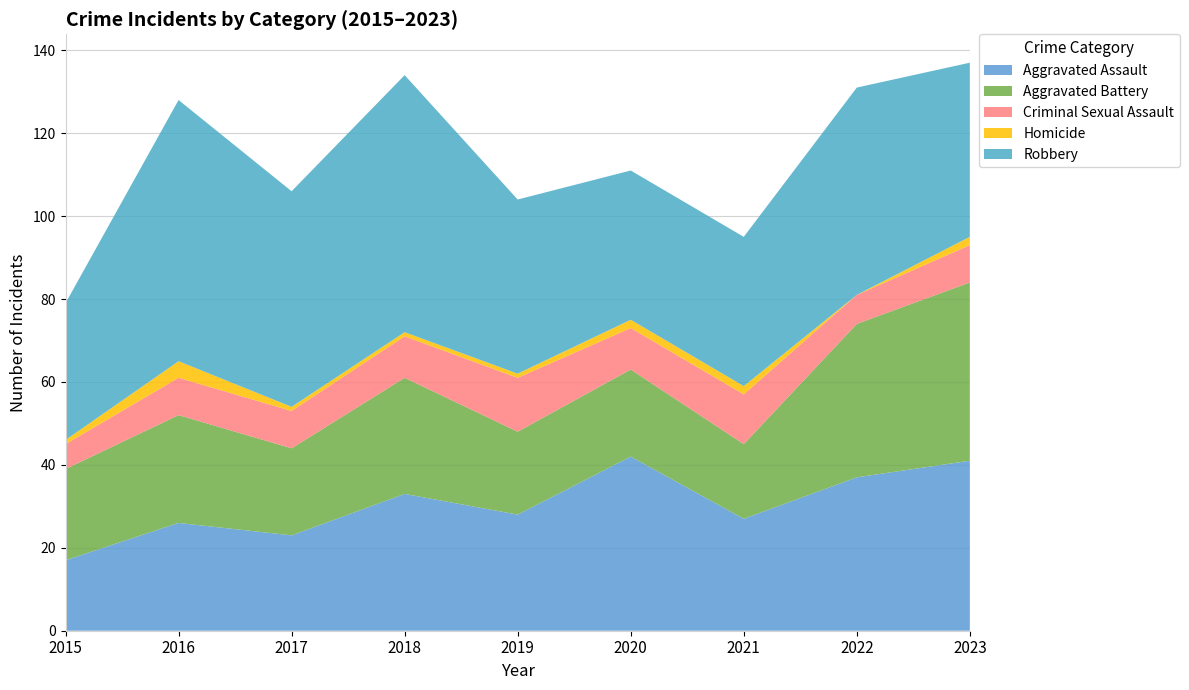

Reading left to right, list all the values displayed in this chart.

Aggravated Assault: 2015=17	2016=26	2017=23	2018=33	2019=28	2020=42	2021=27	2022=37	2023=41
Aggravated Battery: 2015=22	2016=26	2017=21	2018=28	2019=20	2020=21	2021=18	2022=37	2023=43
Criminal Sexual Assault: 2015=6	2016=9	2017=9	2018=10	2019=13	2020=10	2021=12	2022=7	2023=9
Homicide: 2015=1	2016=4	2017=1	2018=1	2019=1	2020=2	2021=2	2022=0	2023=2
Robbery: 2015=33	2016=63	2017=52	2018=62	2019=42	2020=36	2021=36	2022=50	2023=42